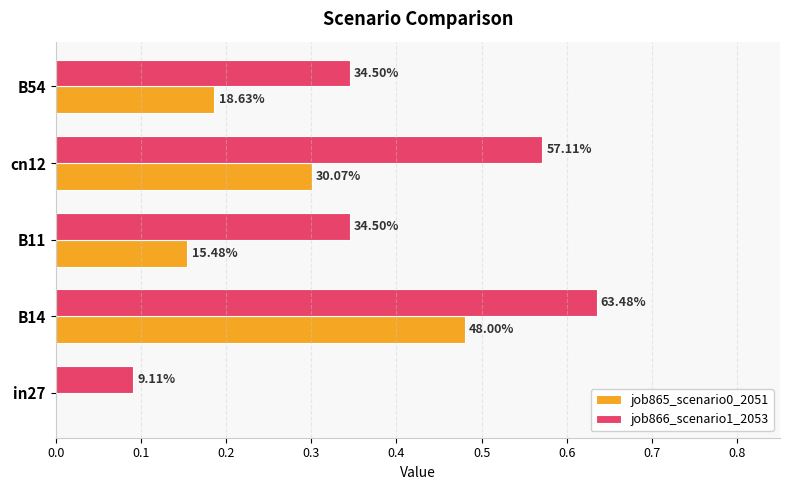

What is the maximum value shown in the chart?

0.6